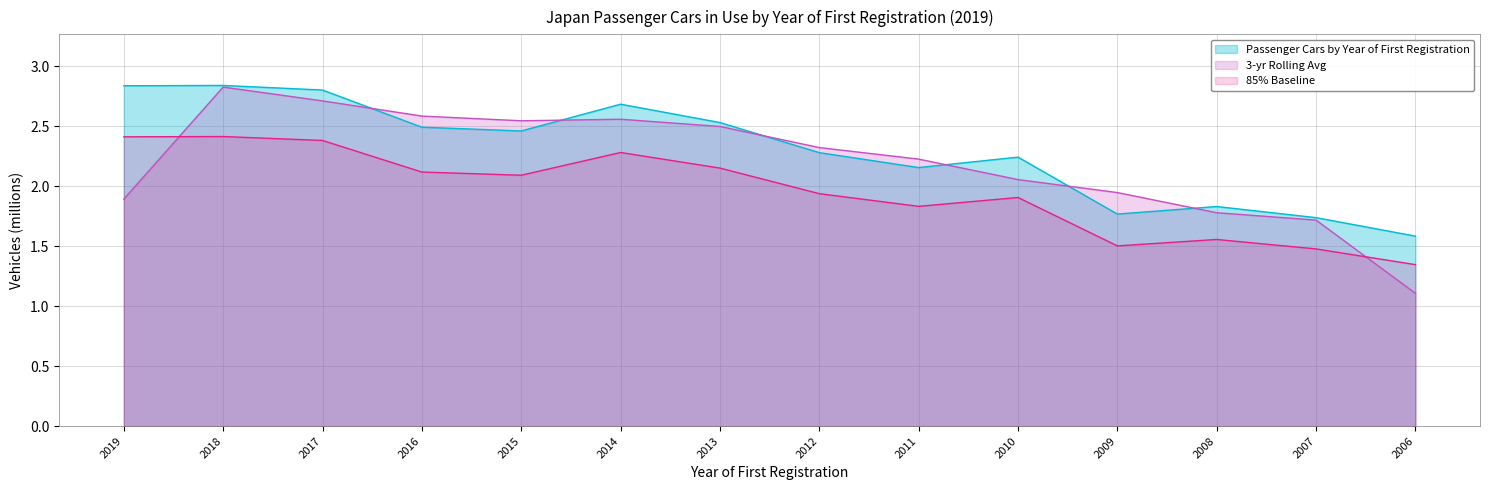

How many interior local valleys (lower than both neighbors) does the data have?

3